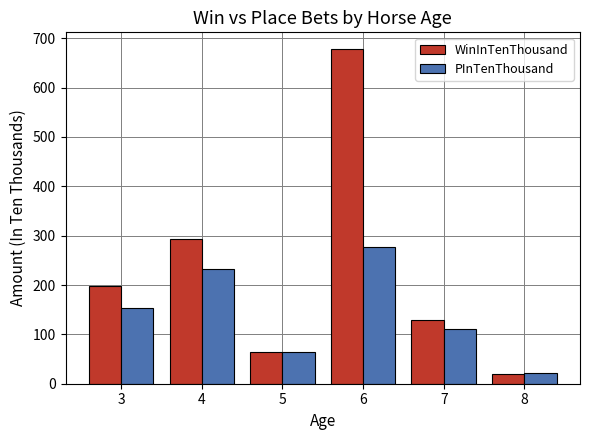

Rank the series by their maximum value, from lowest to highest.

PInTenThousand, WinInTenThousand